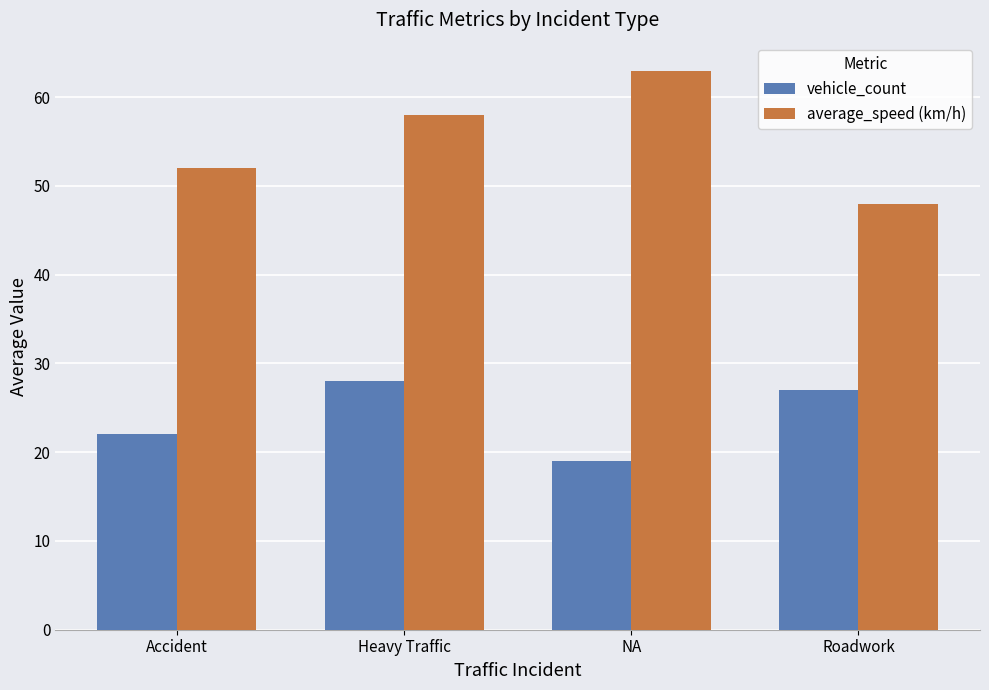

Which series has the largest range (max minus min)?

average_speed (km/h)